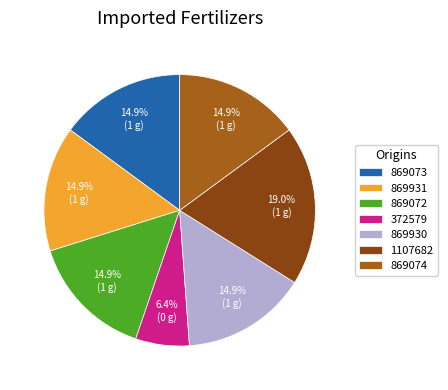

Rank the categories by value from lowest to highest.

372579, 869072, 869073, 869074, 869930, 869931, 1107682